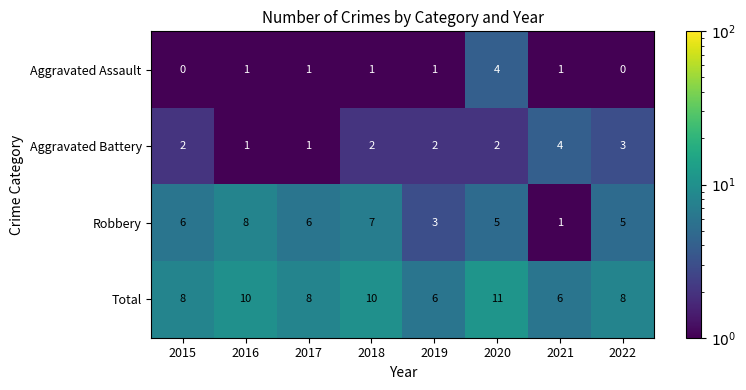

How many Total values are between 8 and 10?

5